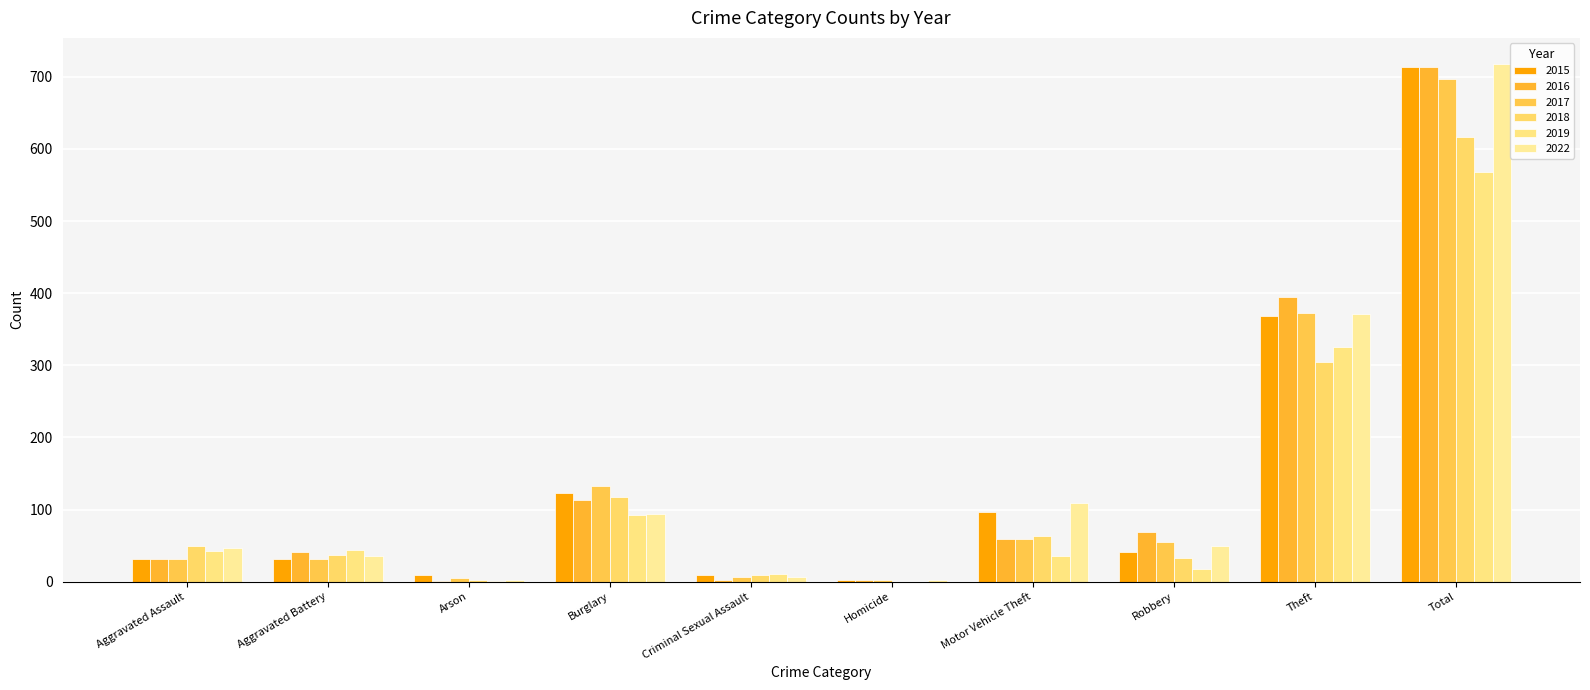

What is the difference between the second highest and second lowest values in the 2018 series?

303